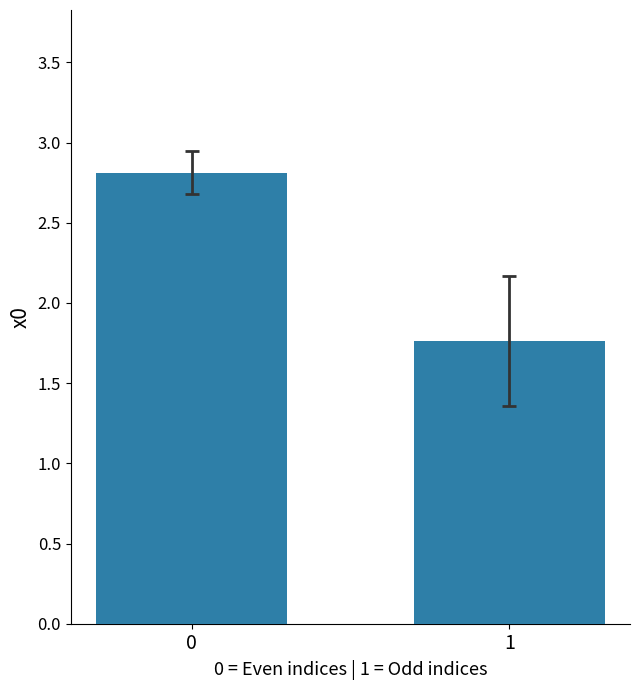

What is the change in value from 0 to 1?

-1.0